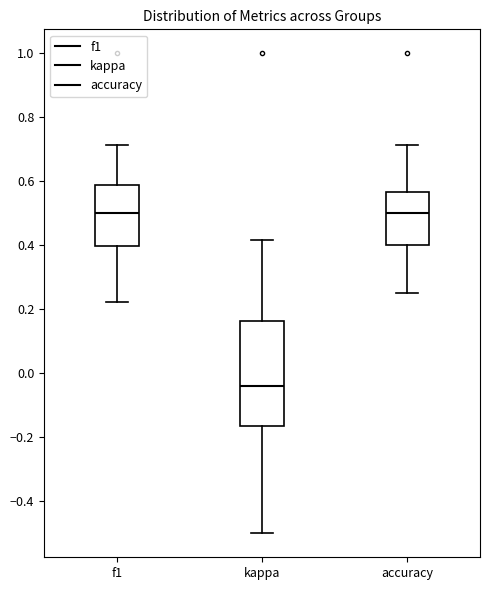

Which box has the lowest median line?

kappa